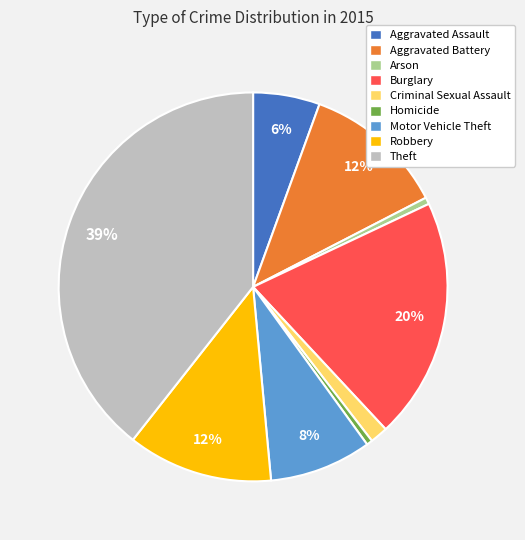

Does Criminal Sexual Assault account for over 50% of the chart?

No